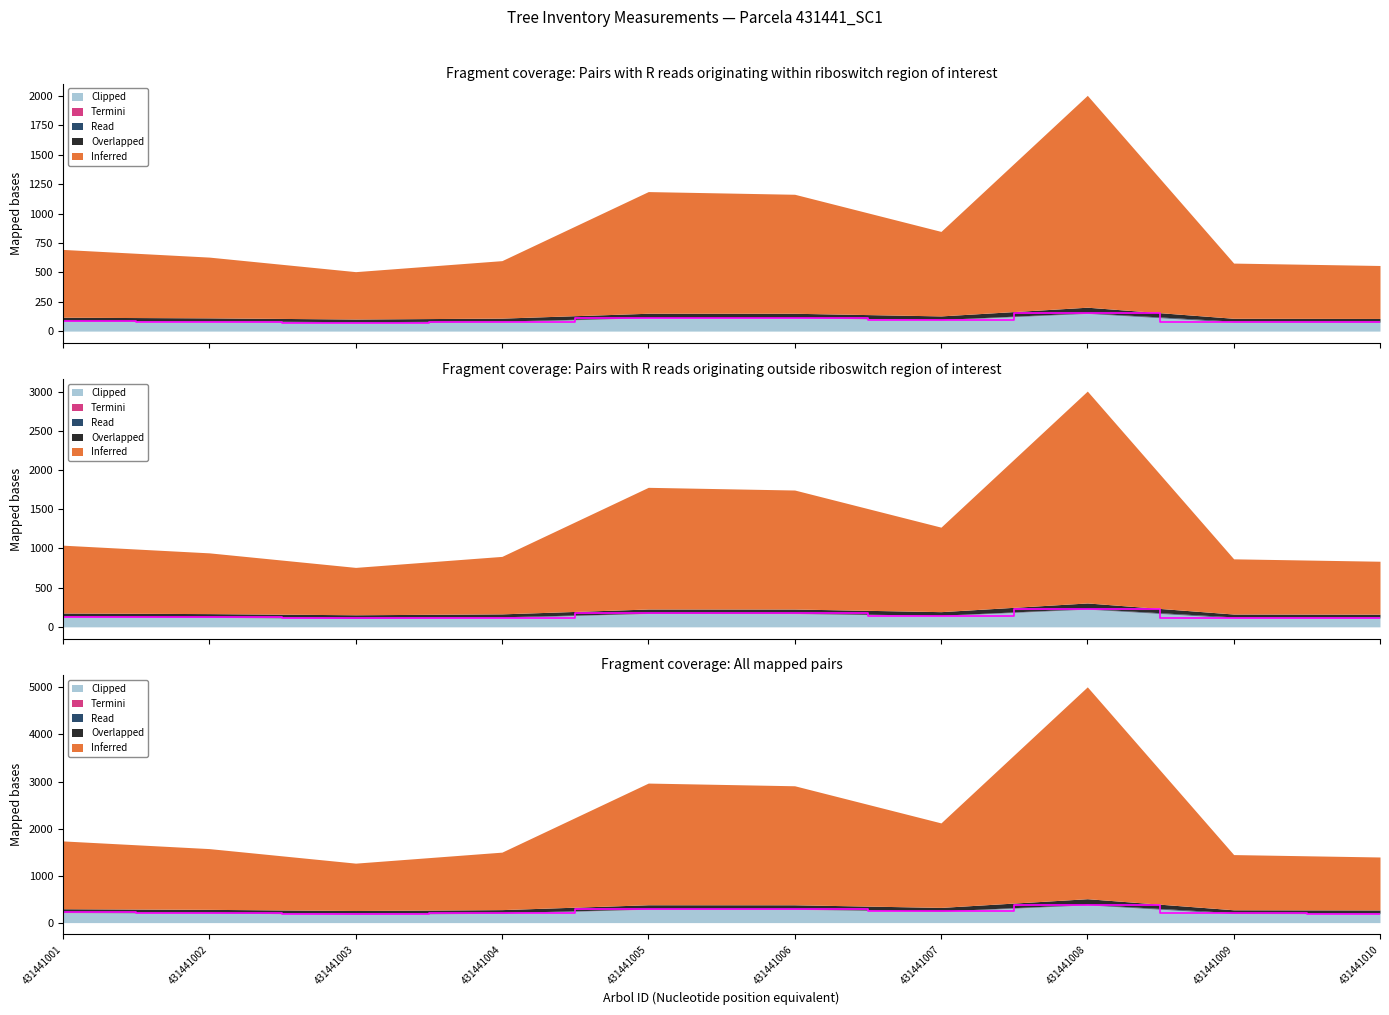

At which category is the sum across all series the highest?

431441008